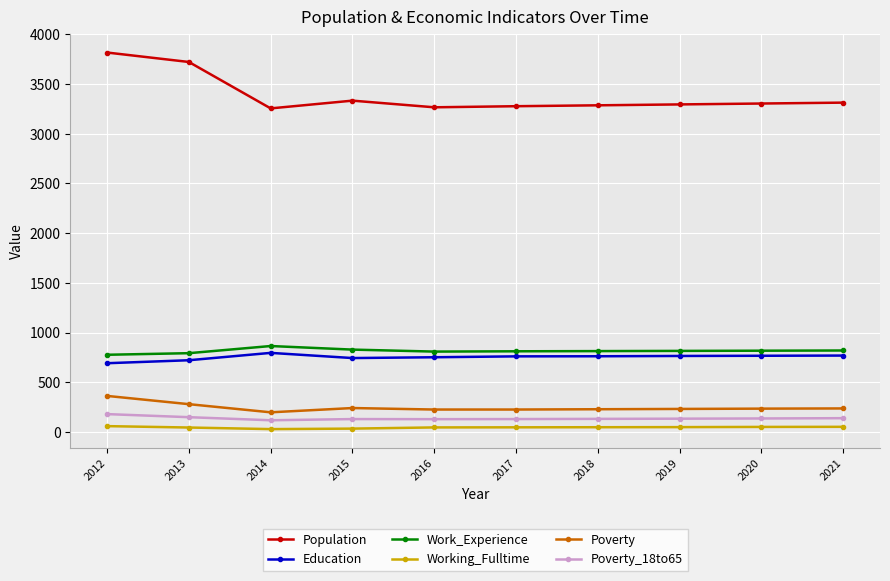

Which category has the highest value across all series?

2012